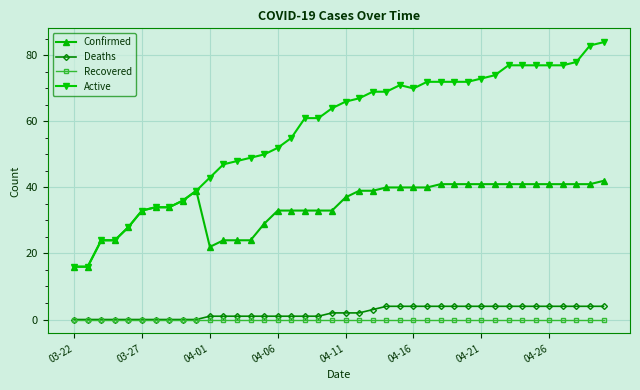

Which series has the largest total across all categories?

Active